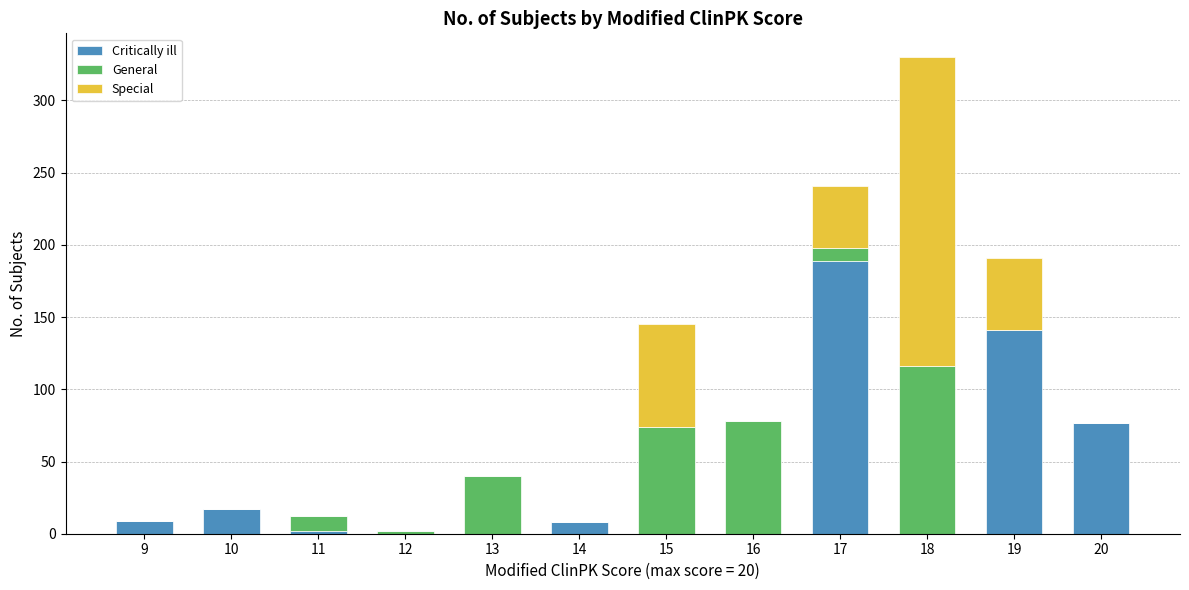

At which category is the sum across all series the highest?

18